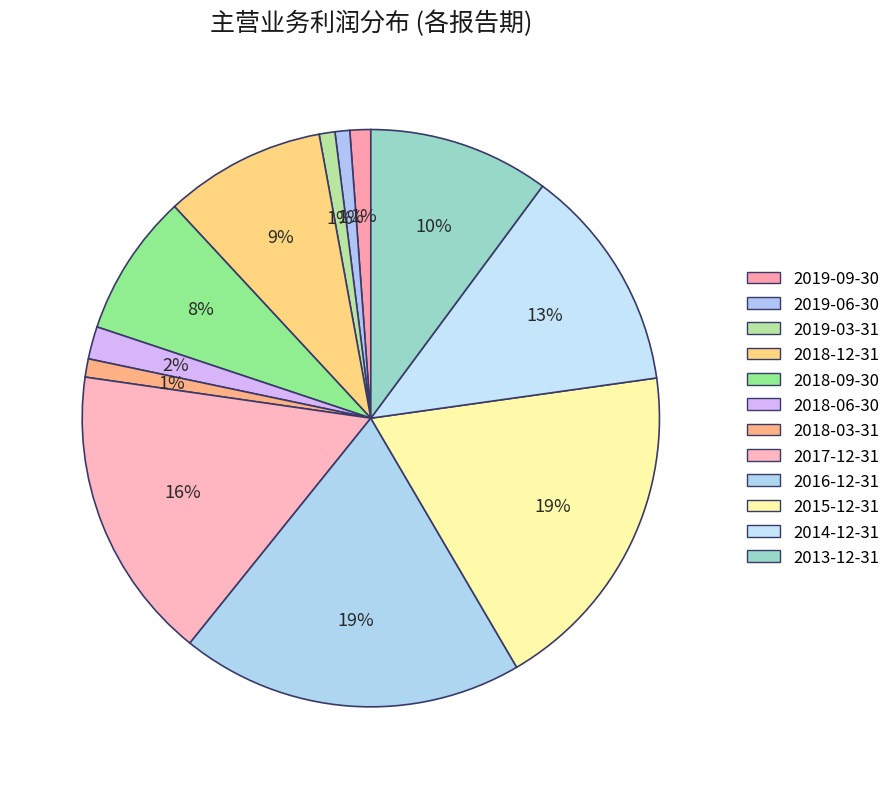

How many segments does this pie chart have?

12